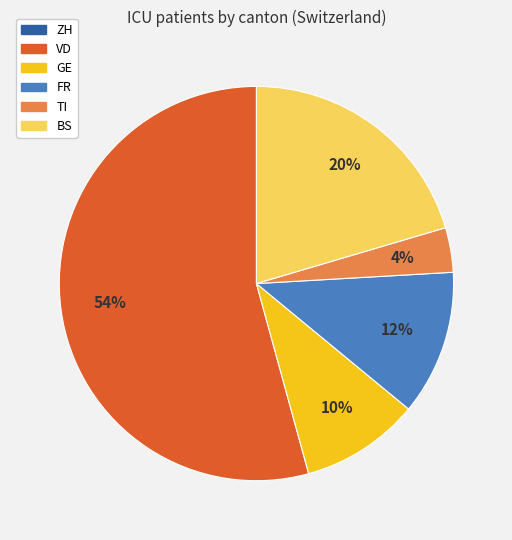

Does any single category account for the majority?

Yes